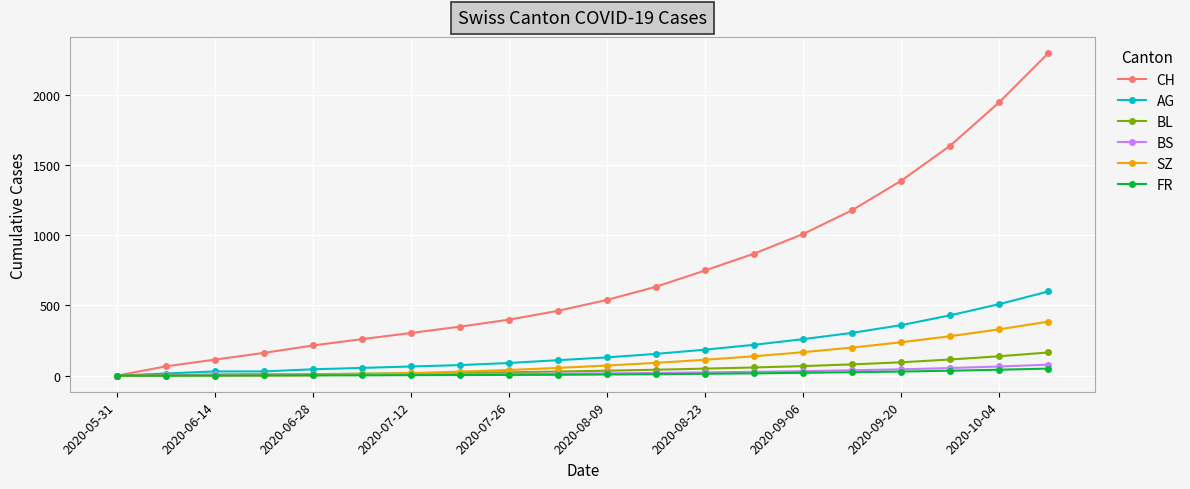

Which series has the largest total across all categories?

CH